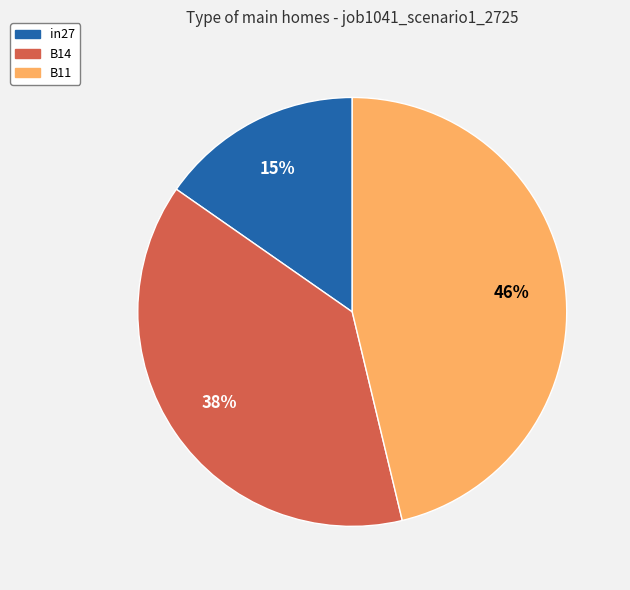

Does B14 represent more than half of the total?

No